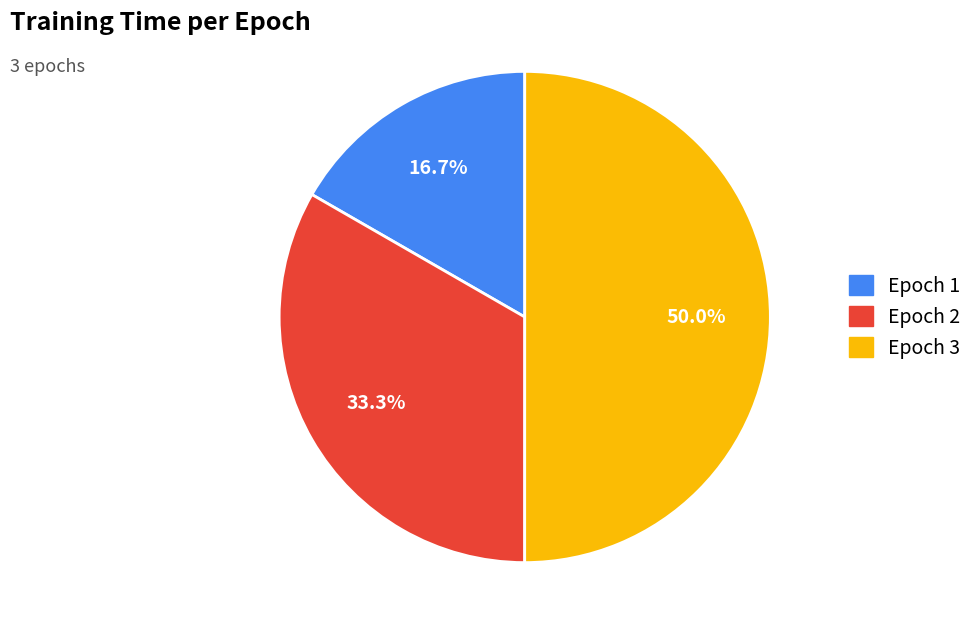

How many segments does this pie chart have?

3